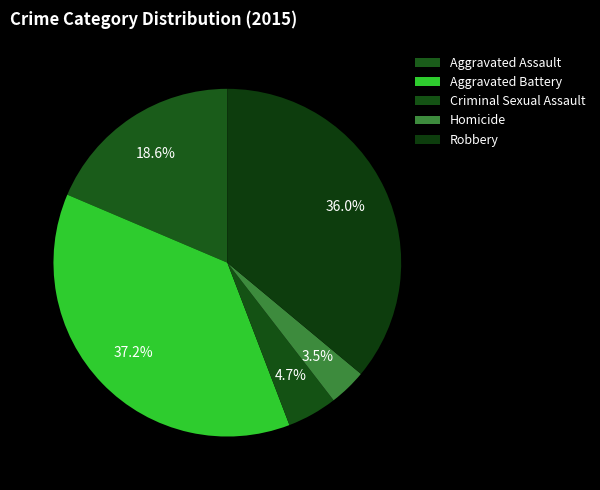

How many slices are in this pie chart?

5